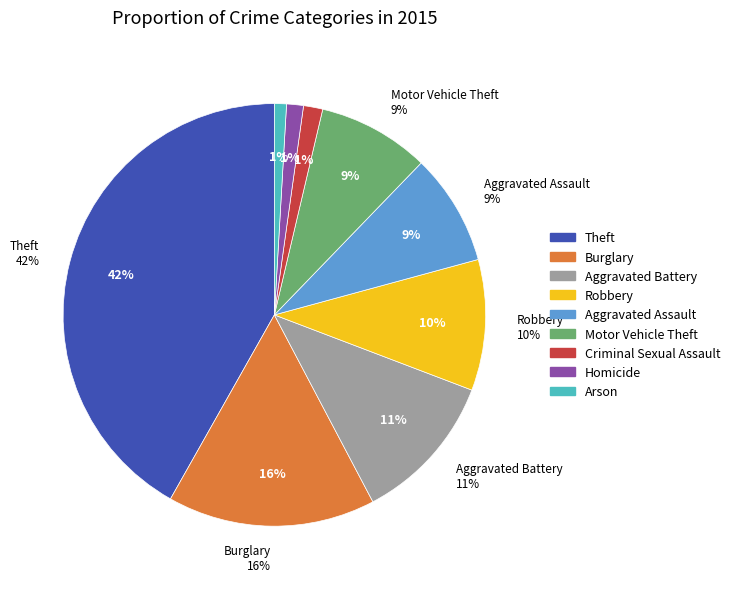

Which slice is the largest?

Theft